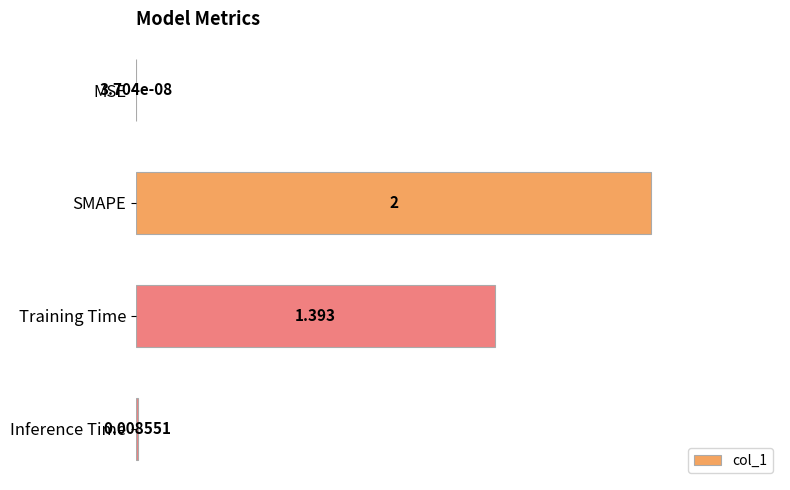

Which has a higher value, Inference Time or Training Time?

Training Time